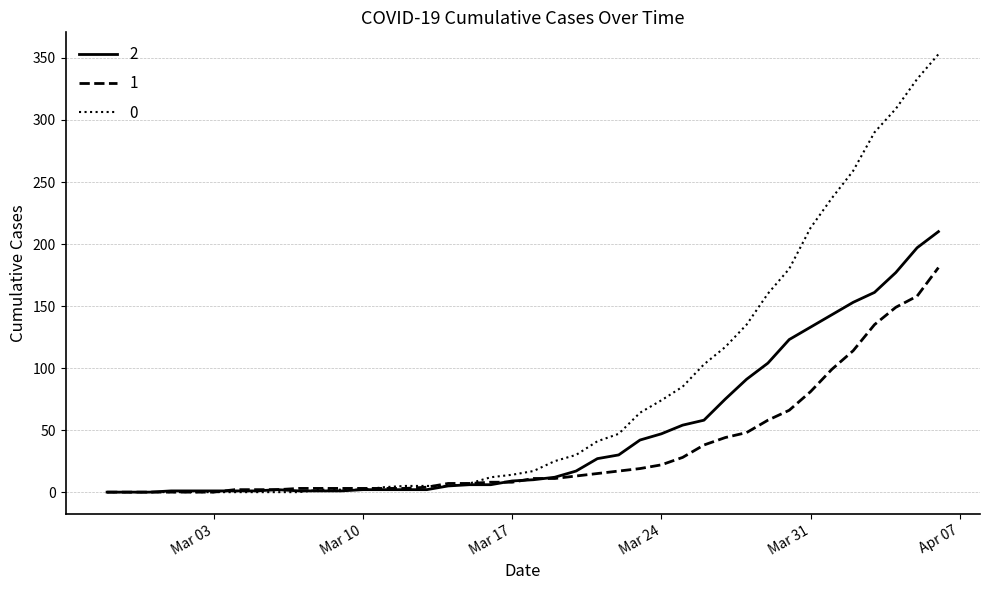

What is the maximum value shown in the chart?

353